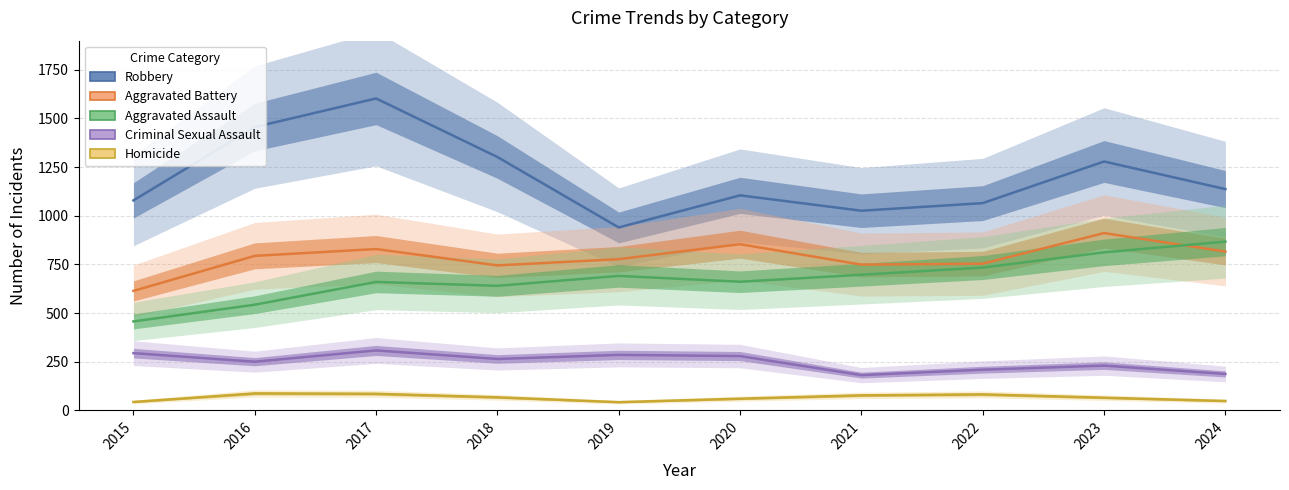

Reading right to left, list all the values displayed in this chart.

Robbery: 2024=1137	2023=1279	2022=1065	2021=1026	2020=1105	2019=940	2018=1302	2017=1603	2016=1456	2015=1079
Aggravated Battery: 2024=816	2023=911	2022=754	2021=749	2020=854	2019=777	2018=745	2017=829	2016=794	2015=614
Aggravated Assault: 2024=867	2023=812	2022=734	2021=697	2020=661	2019=691	2018=640	2017=660	2016=543	2015=457
Criminal Sexual Assault: 2024=187	2023=230	2022=209	2021=181	2020=279	2019=285	2018=264	2017=308	2016=250	2015=294
Homicide: 2024=48	2023=65	2022=82	2021=77	2020=60	2019=42	2018=67	2017=85	2016=87	2015=43